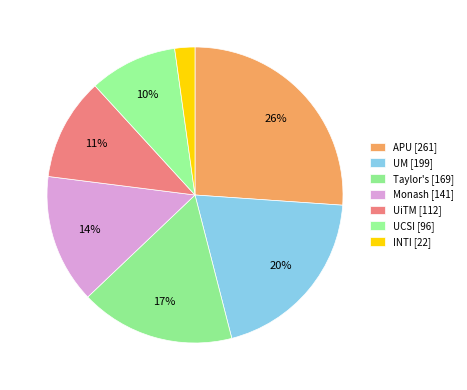

Combined, do UiTM and UM account for over 50%?

No